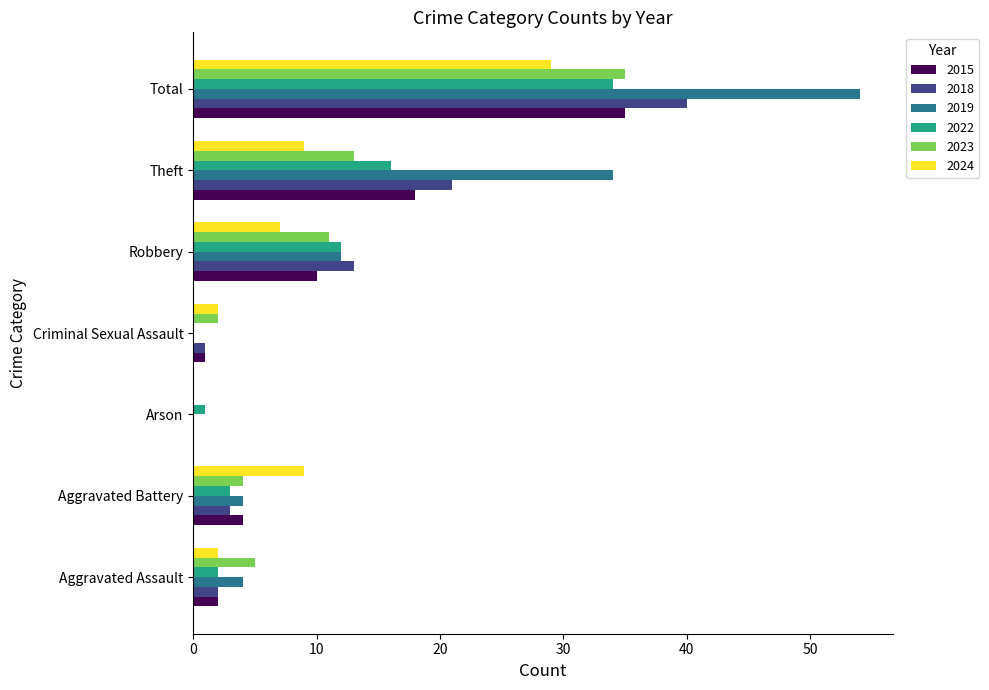

How many data points does each series have?

7